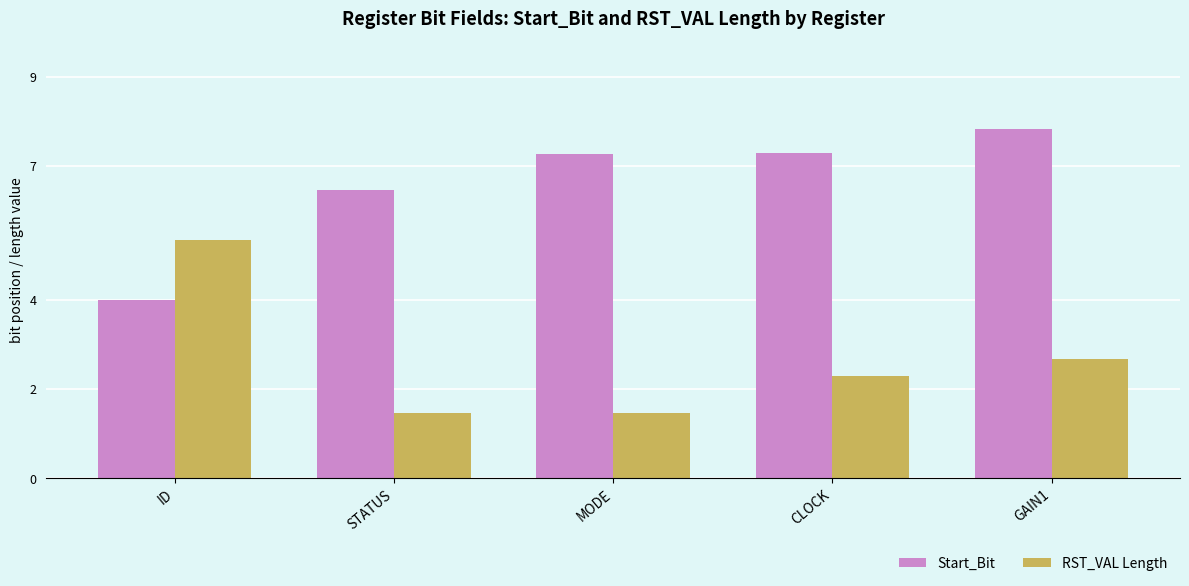

What is the difference between the maximum and minimum values in the Start_Bit series?

3.8